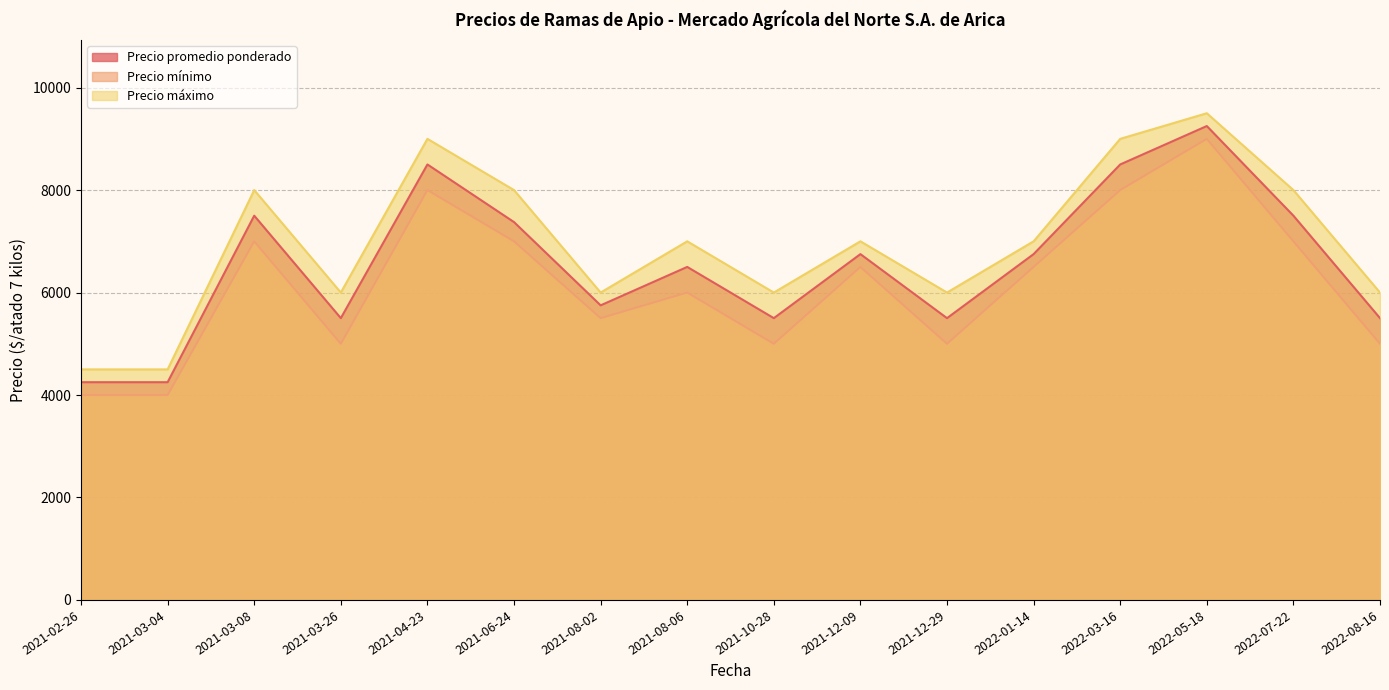

What are all the series names shown in the legend?

Precio promedio ponderado, Precio mínimo, Precio máximo